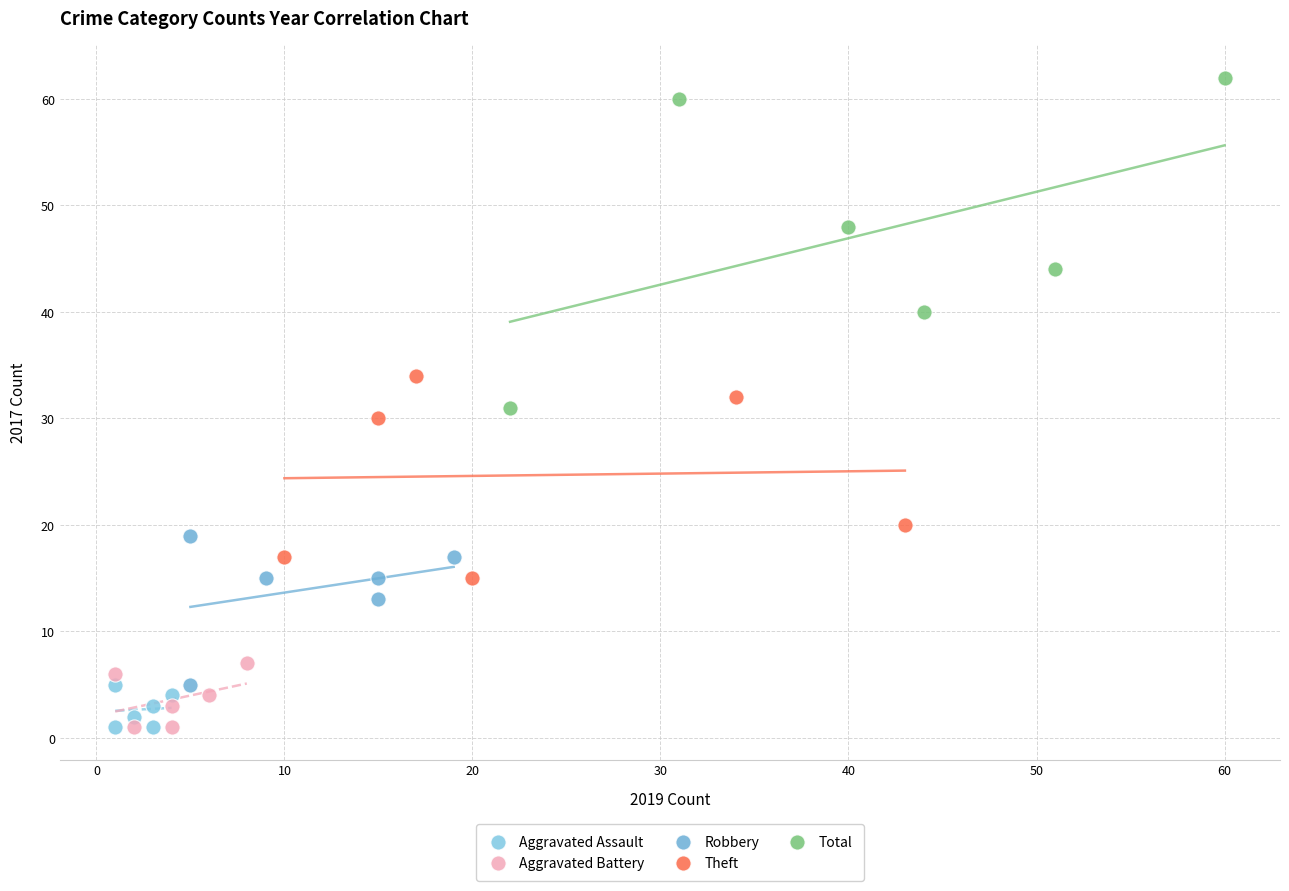

Which series reaches the maximum Y coordinate?

Total